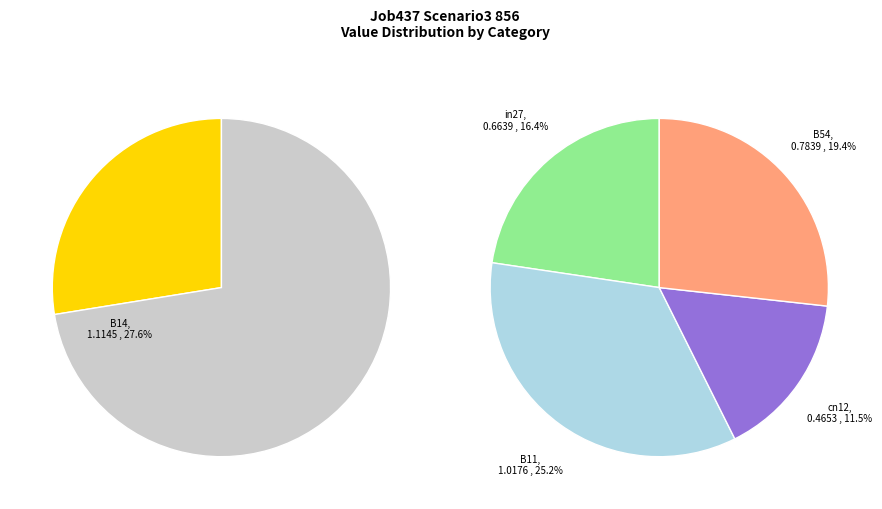

Which category has the smallest portion of the pie?

cn12